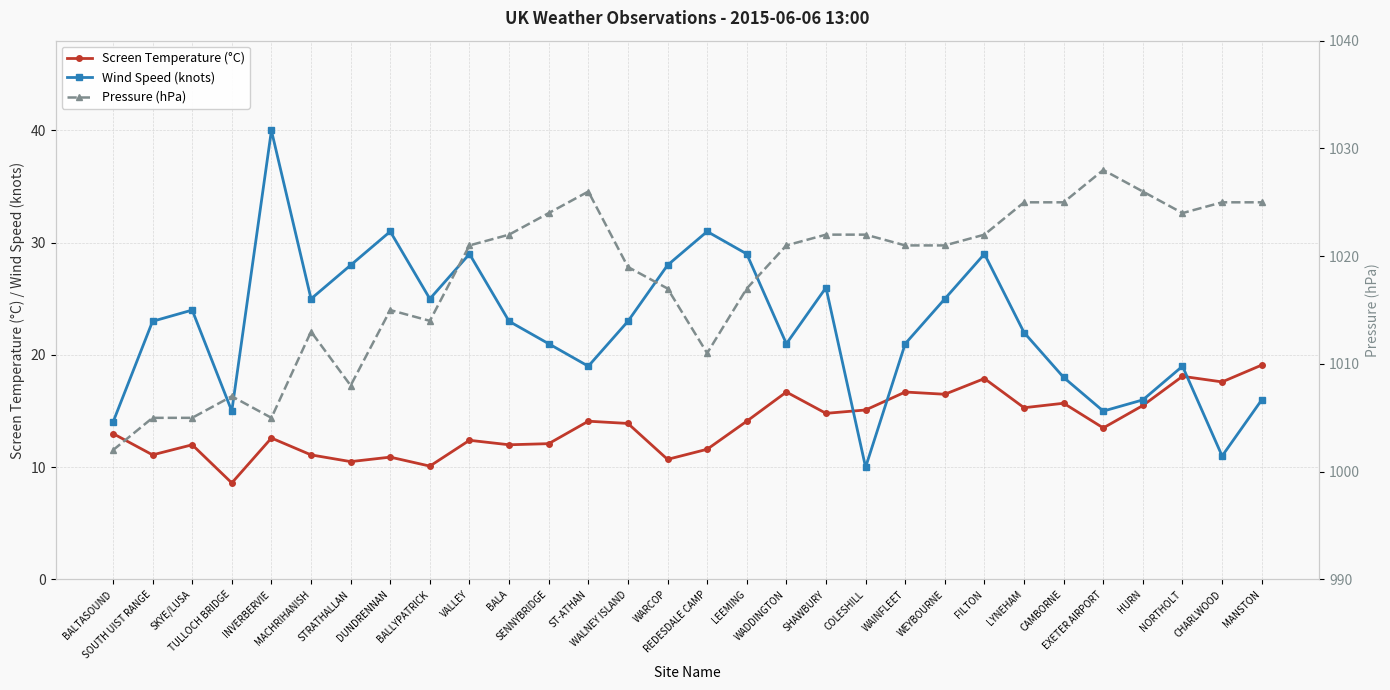

What is the average value of the Screen Temperature (°C) series?

13.8